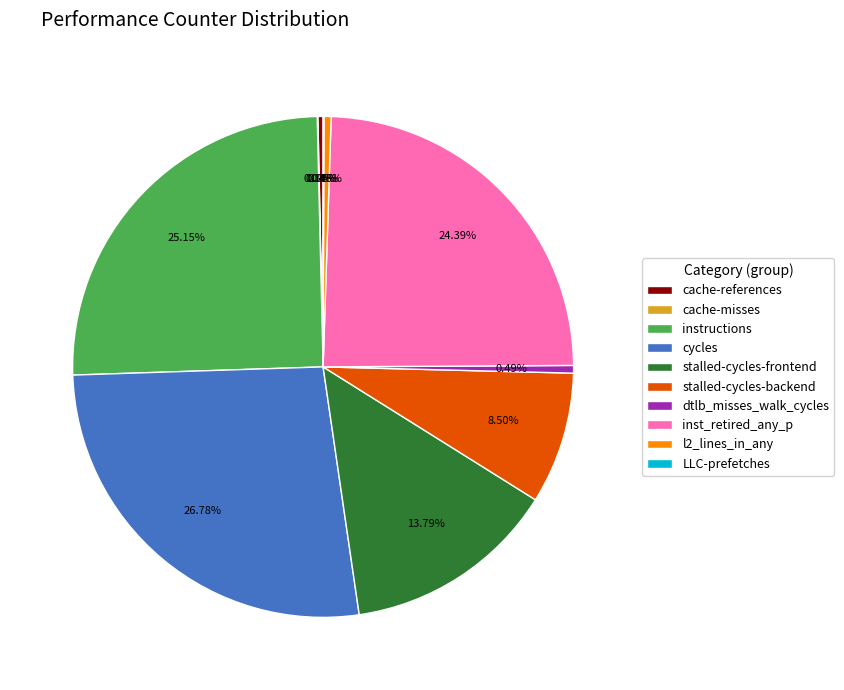

Between l2_lines_in_any and stalled-cycles-backend, which is larger?

stalled-cycles-backend